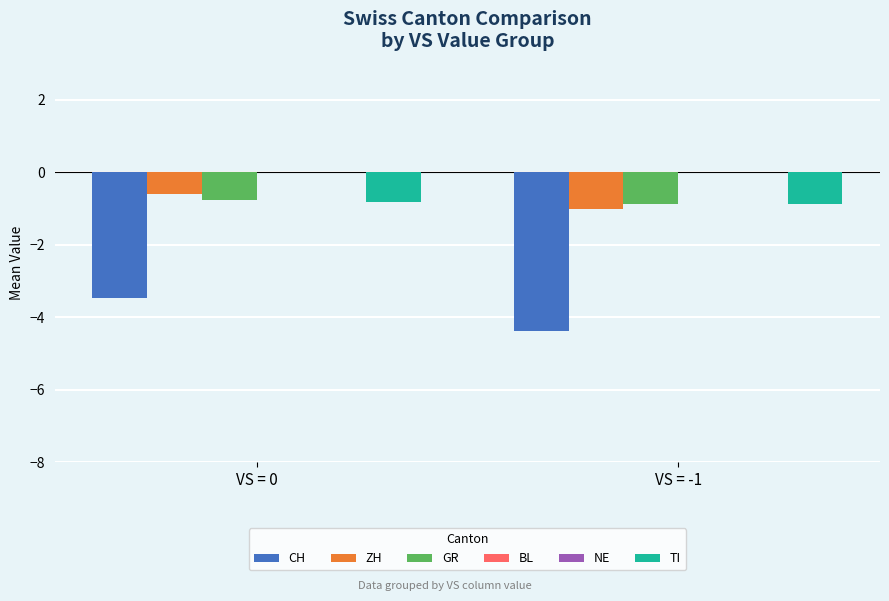

Which series changed the most between VS = 0 and VS = -1?

CH